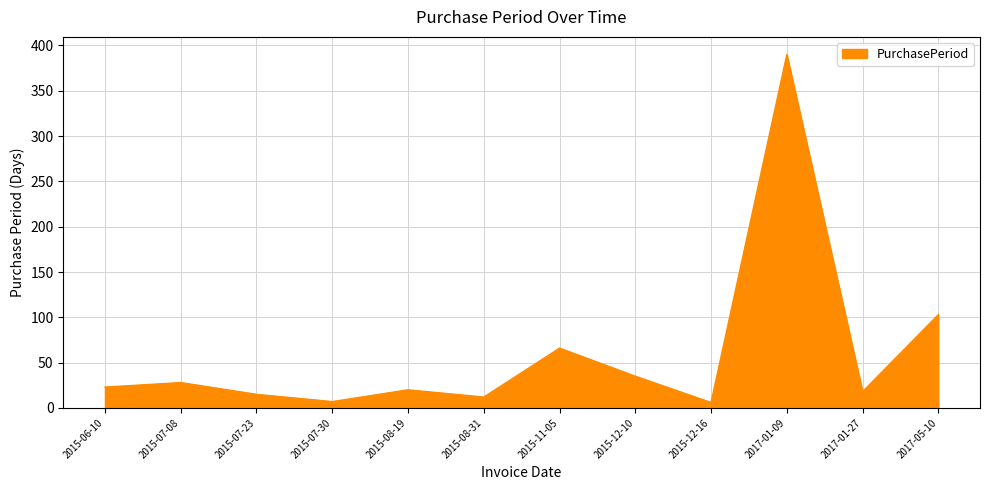

Where is the first local minimum?

2015-07-30